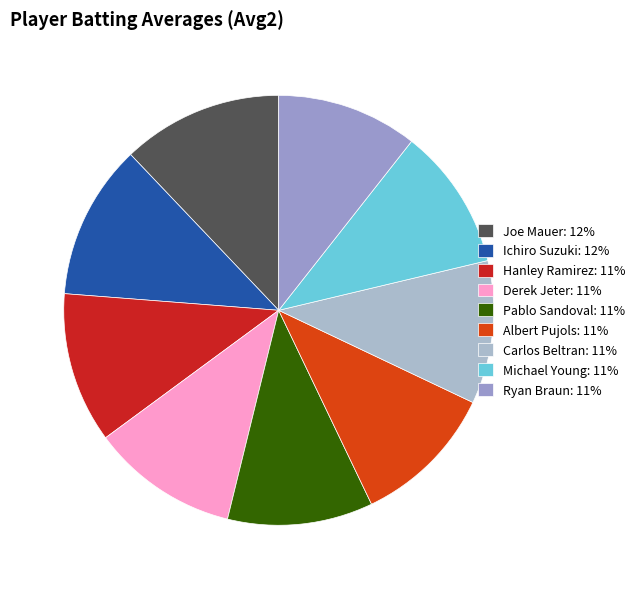

True or false: Albert Pujols accounts for 18% of the total.

False